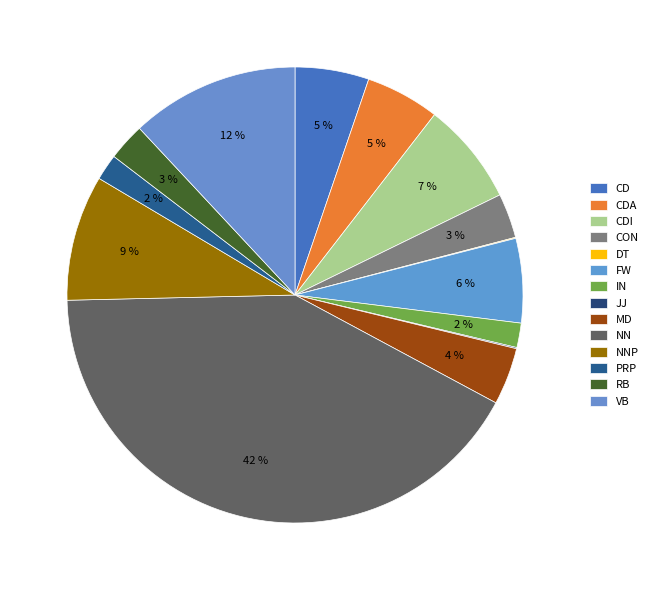

What percentage do VB and CON together represent?

15.1%